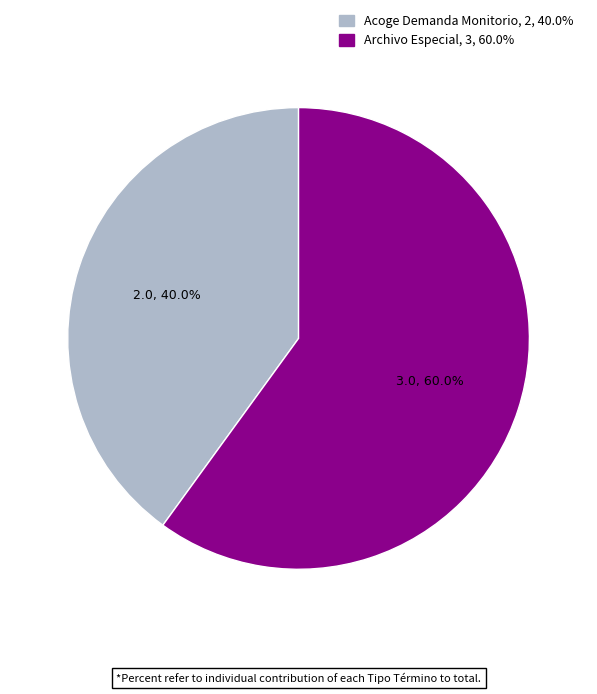

To the nearest percent, what is the difference between the Acoge Demanda Monitorio and Archivo Especial slice percentages?

20%